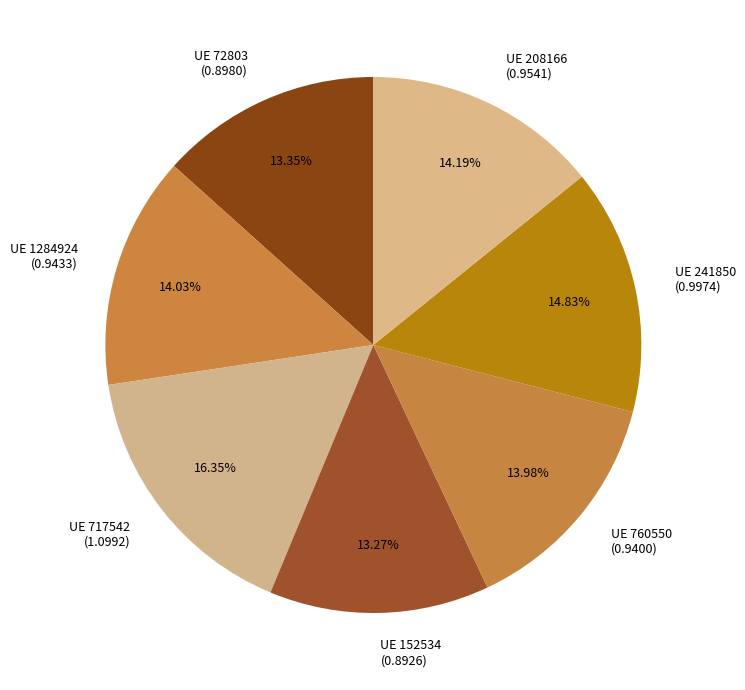

Which category has the biggest portion of the pie?

UE 717542 (1.0992)